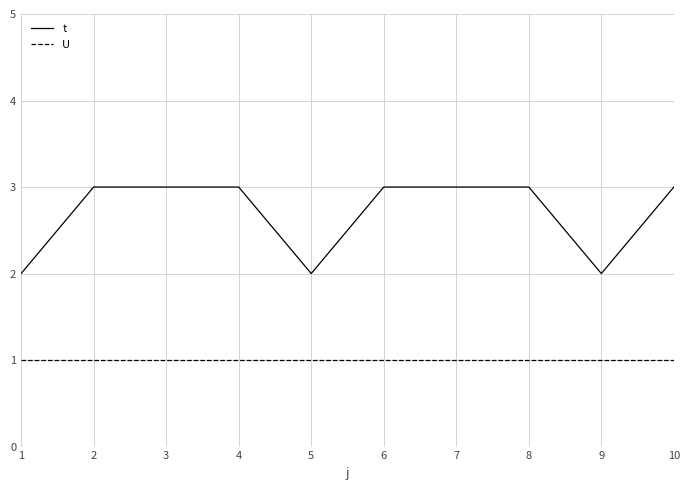

True or false: U and t intersect in this chart.

False